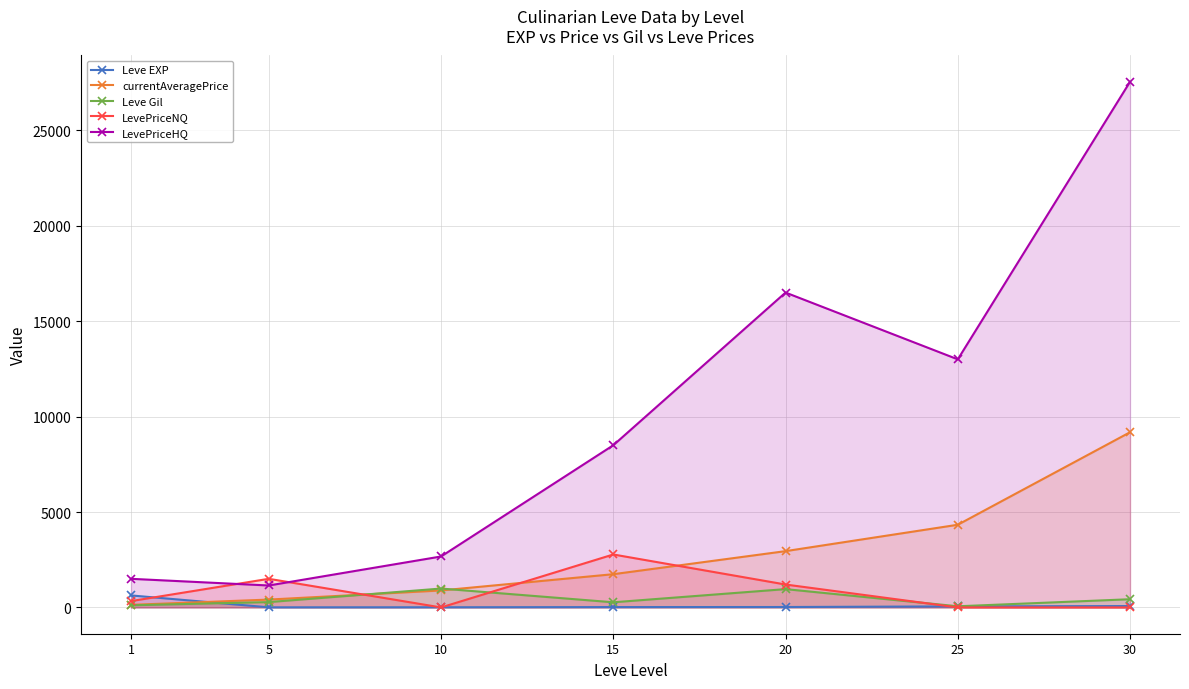

How many data points in currentAveragePrice are less than 1742?

3